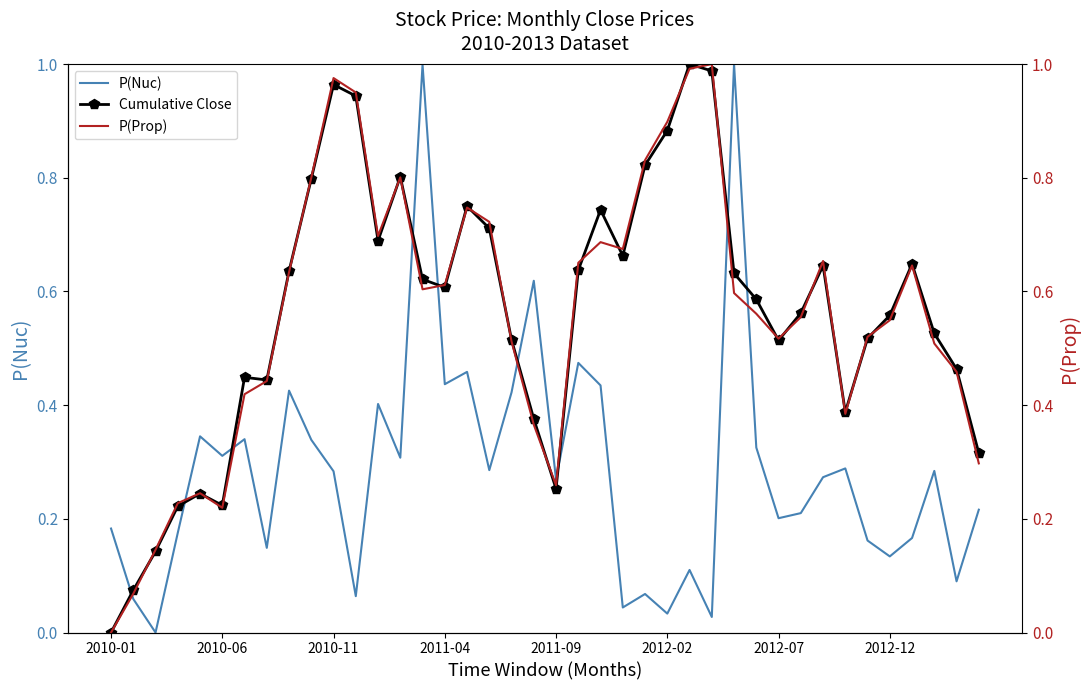

How many series are shown in this chart?

3